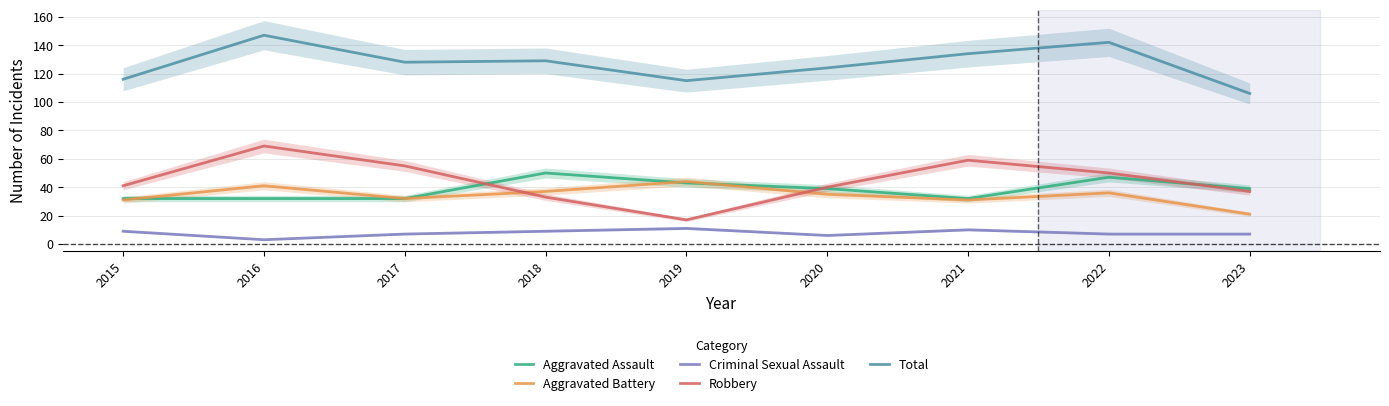

Which category has the highest value in the Aggravated Assault series?

2018